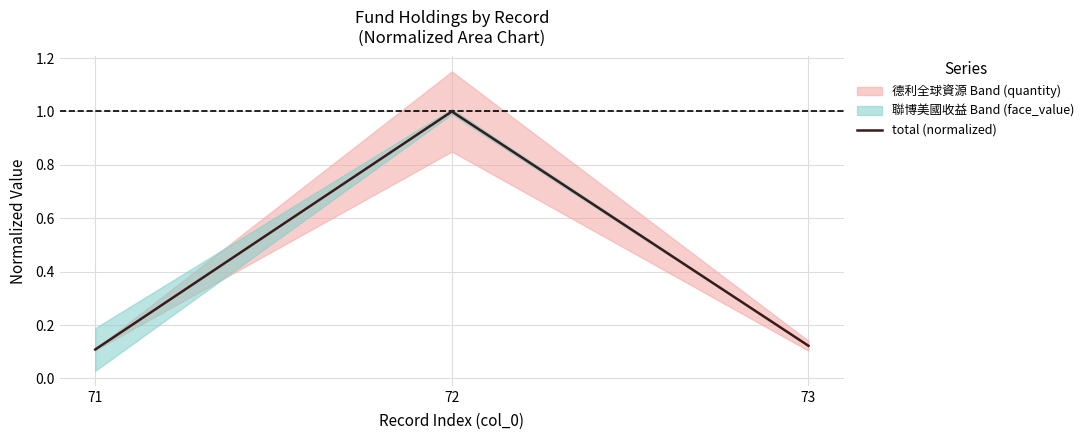

Reading left to right, what are all the values shown in this chart?

0.1	1.0	0.1